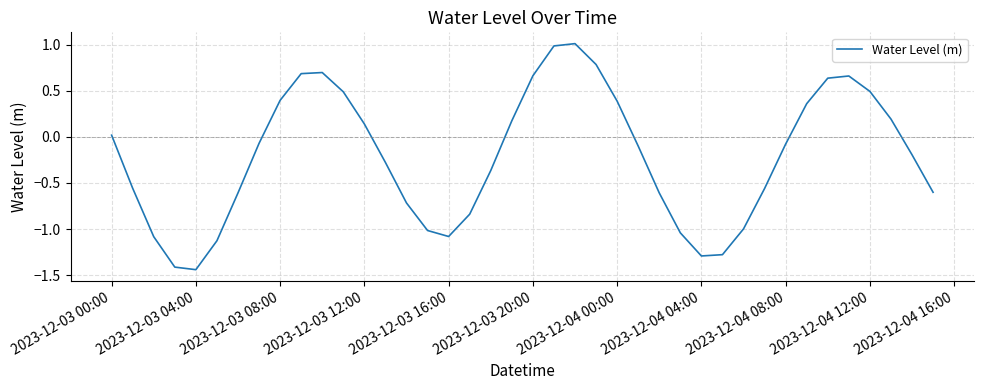

What is the maximum value shown in the chart?

1.0